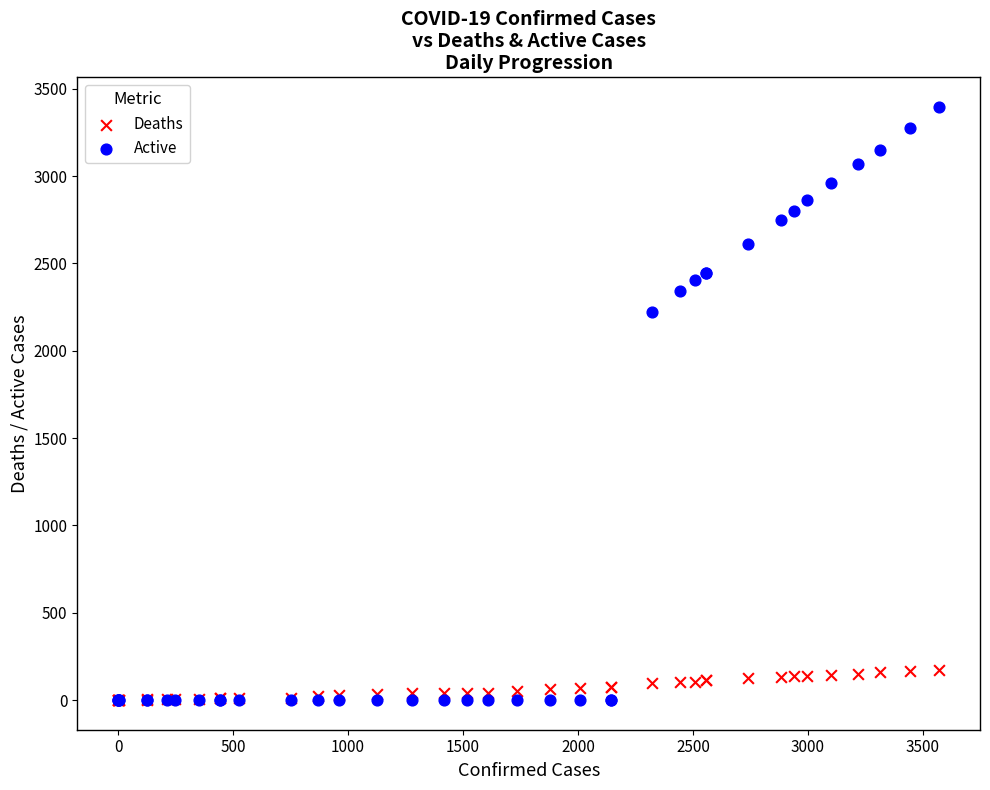

In the Active series, what Y value is closest to 1698?

2224